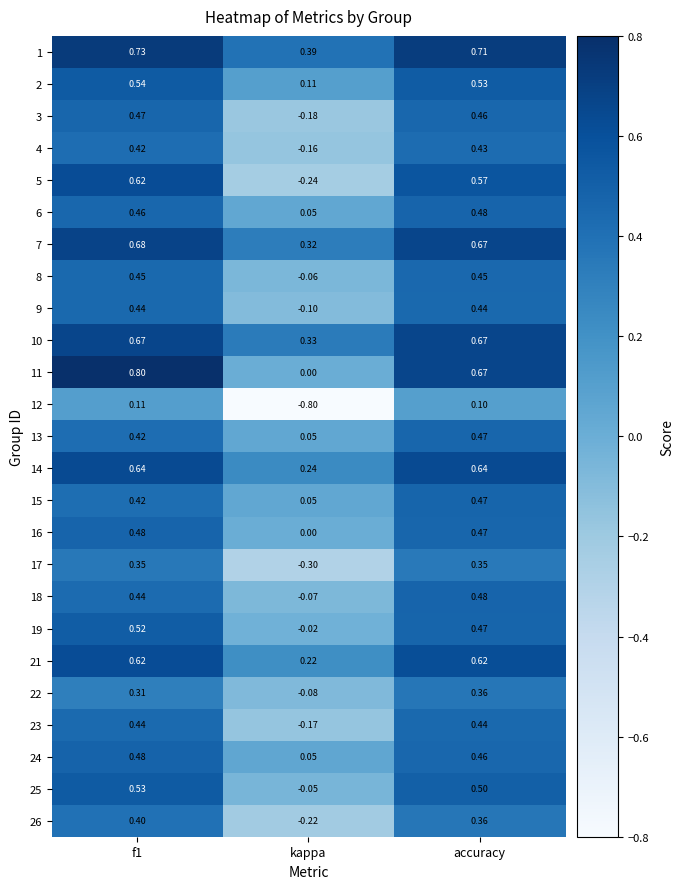

At which label is 15 closest to 0?

kappa